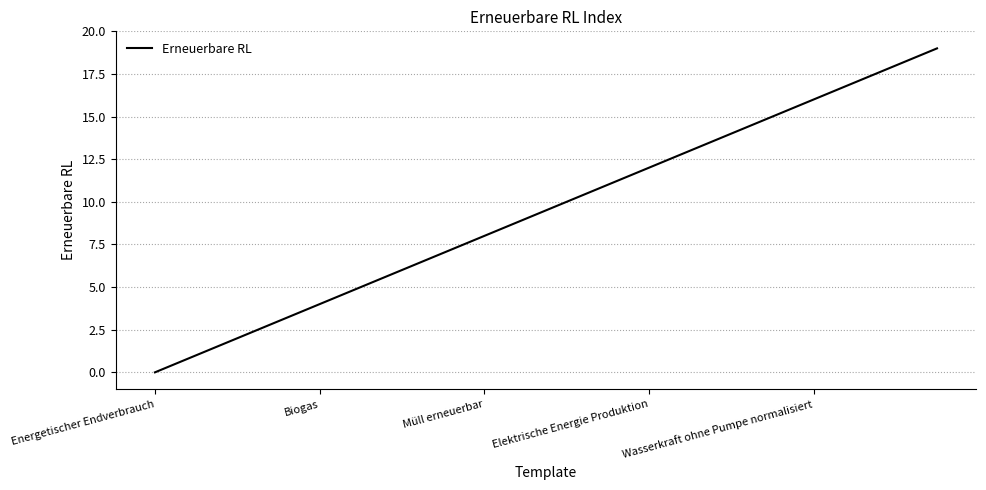

What is the sum of all values?

190